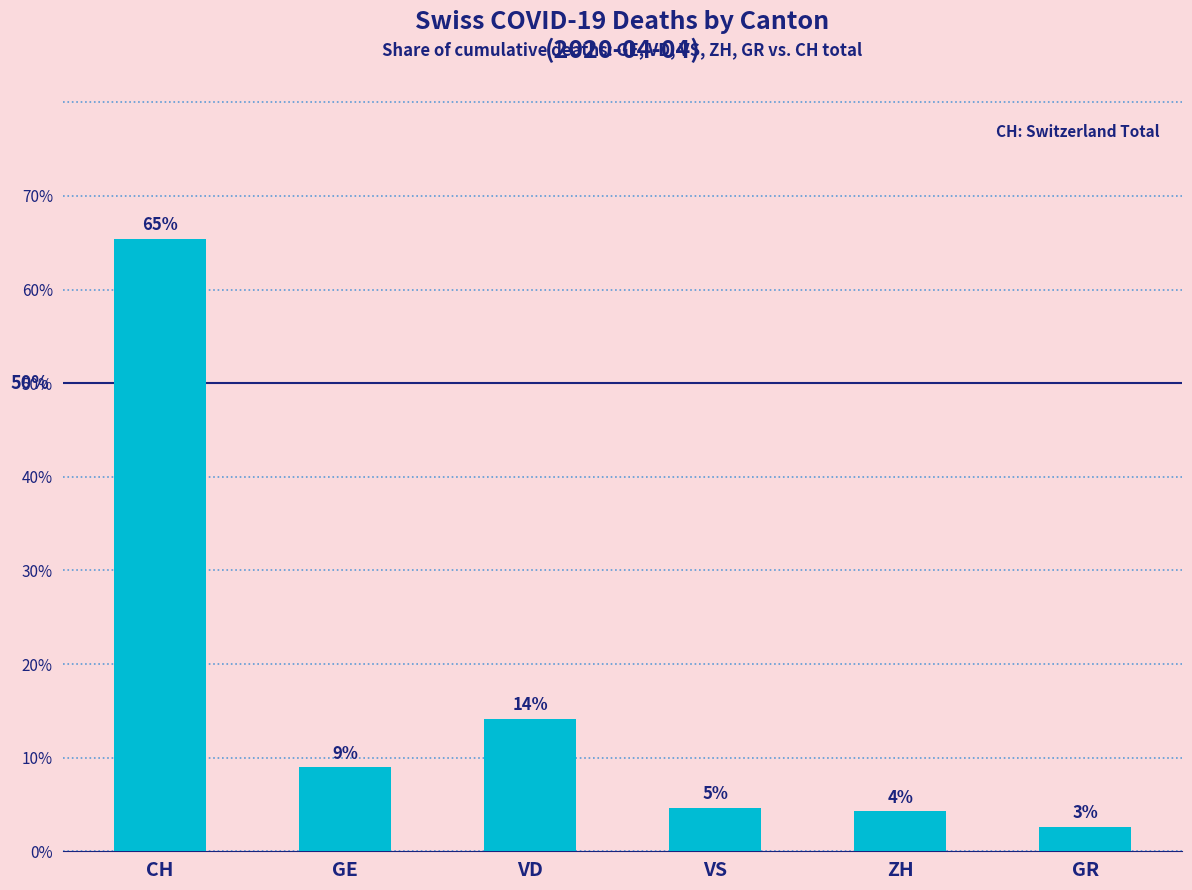

How many bars are there in total?

6